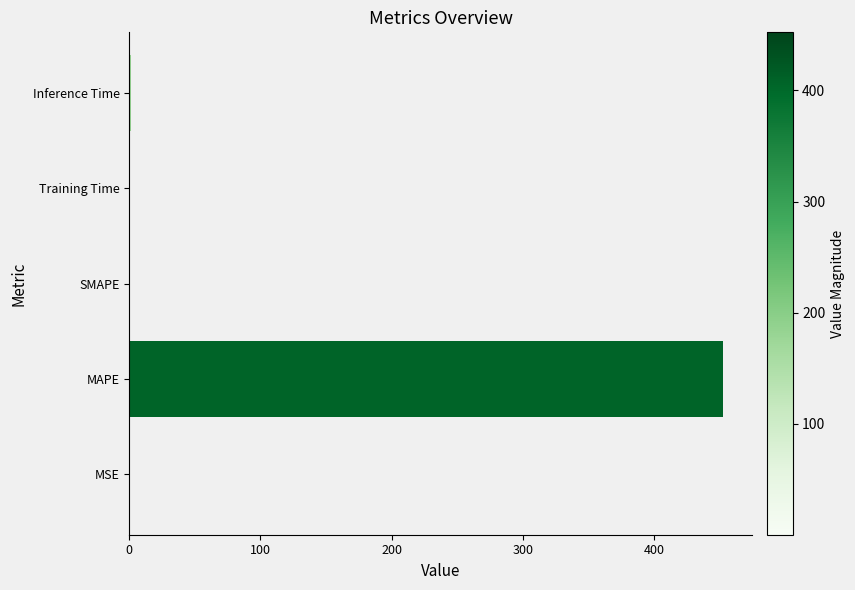

True or false: the data shows 144.1 at MAPE.

False